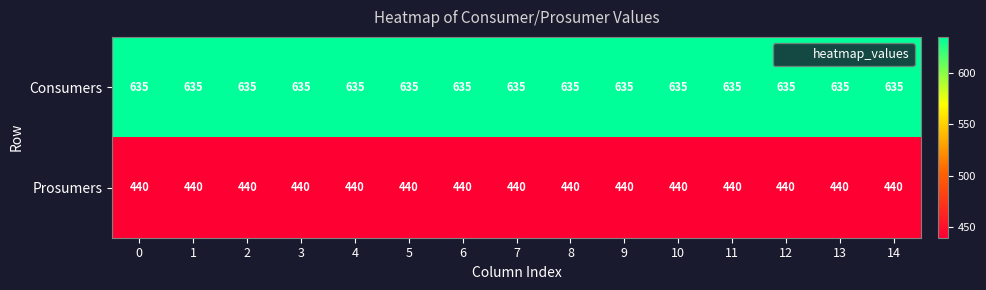

The value of Prosumers at 2 is 440. True or false?

True